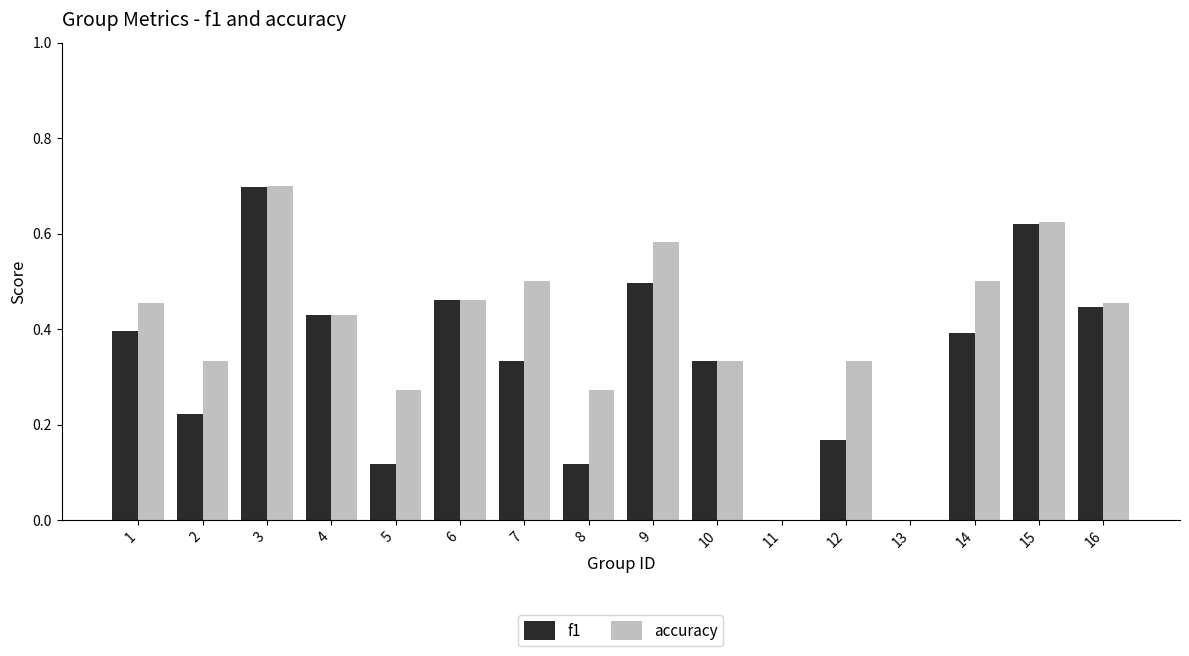

Which series changed the most between 3 and 8?

f1